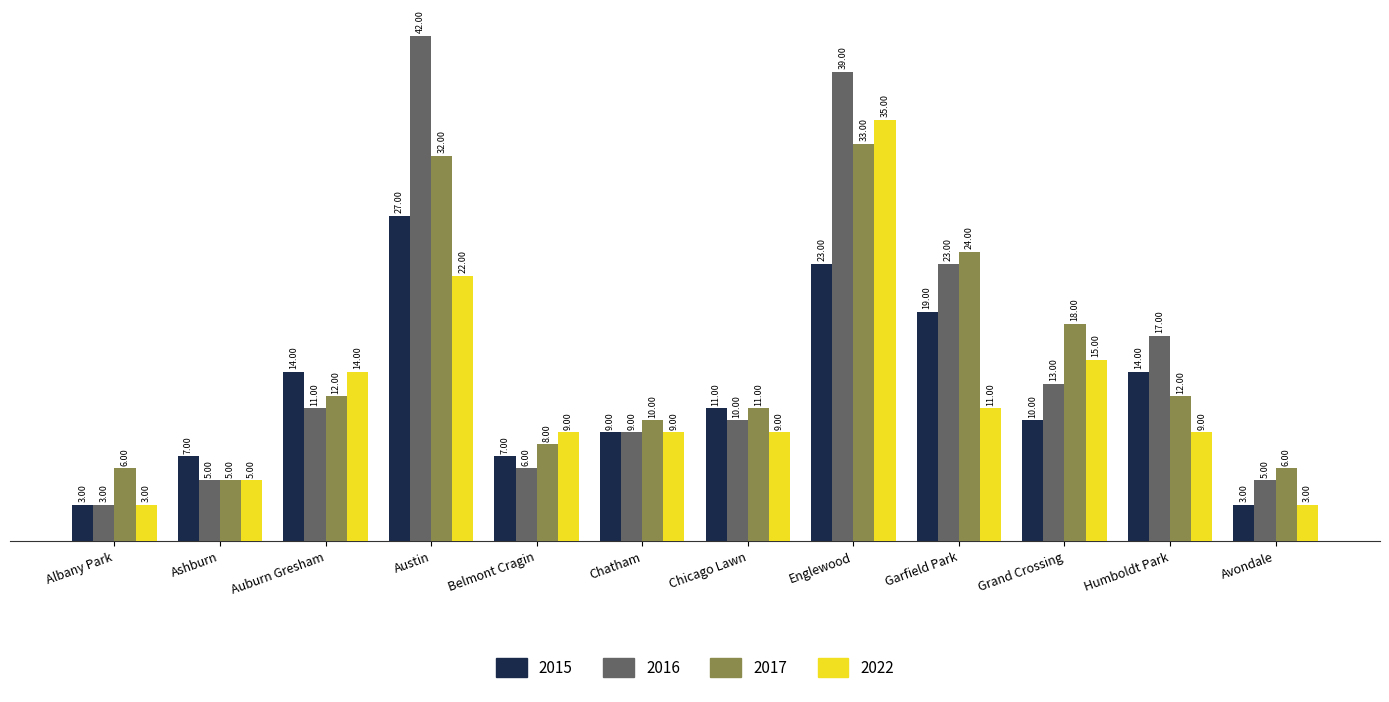

What is the difference between the maximum and minimum values in the 2015 series?

24